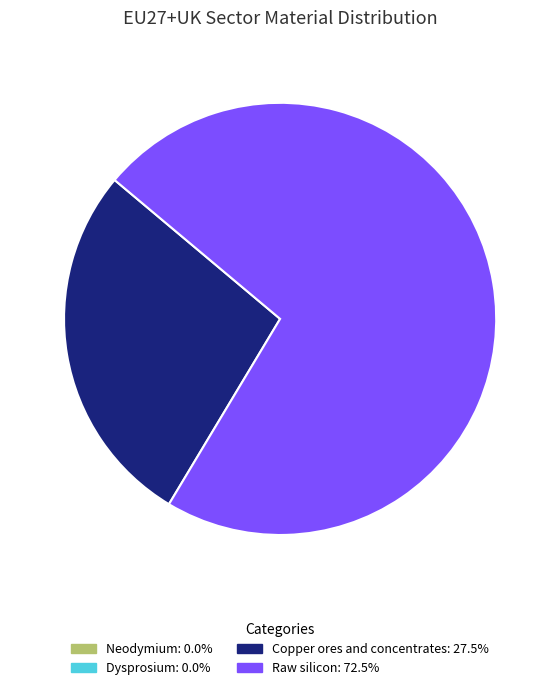

Does Raw silicon represent more than half of the total?

Yes